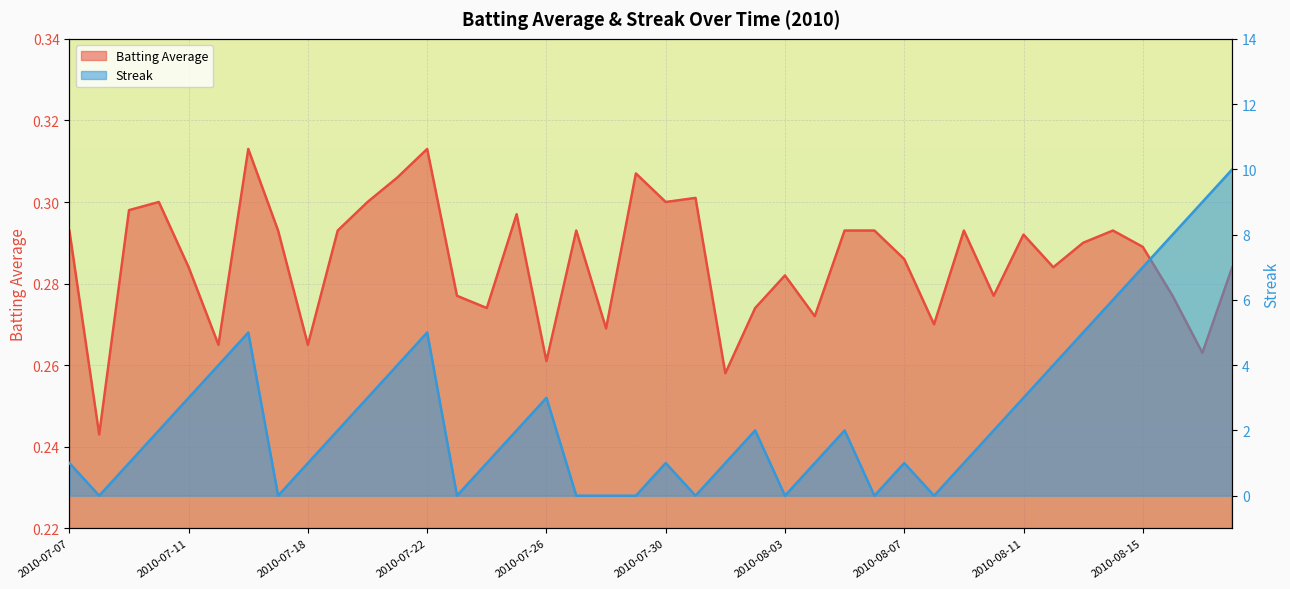

True or false: Streak has more than 2 interior local peaks.

True